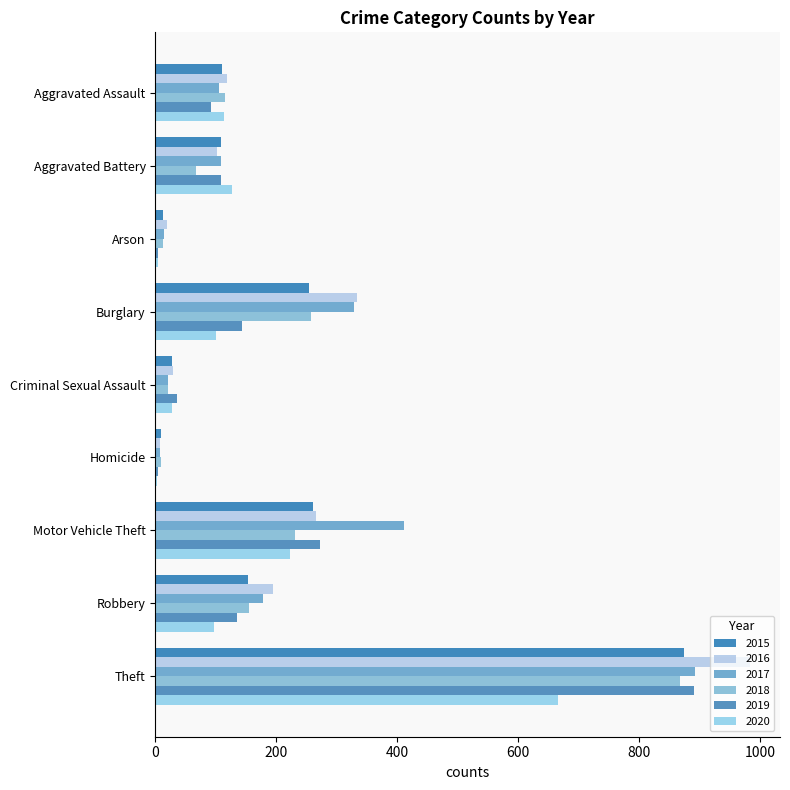

Is the value of 2018 at Theft greater than the value of 2017 at Theft?

No